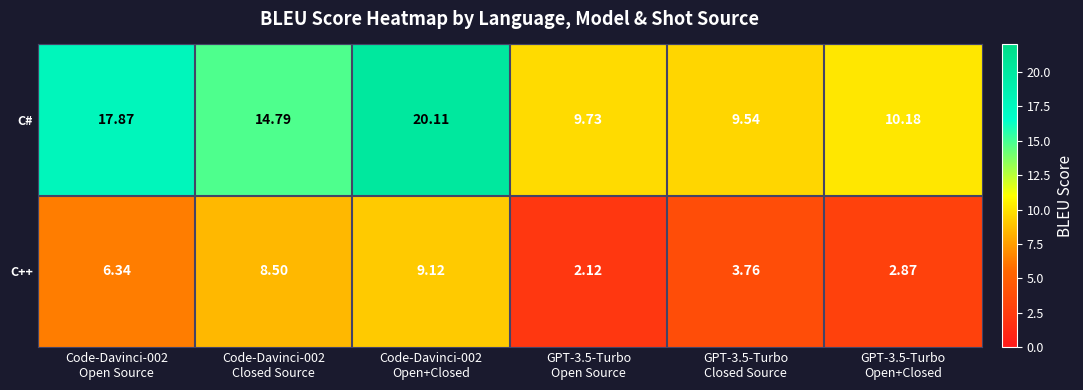

Which series has the widest spread of values?

C#